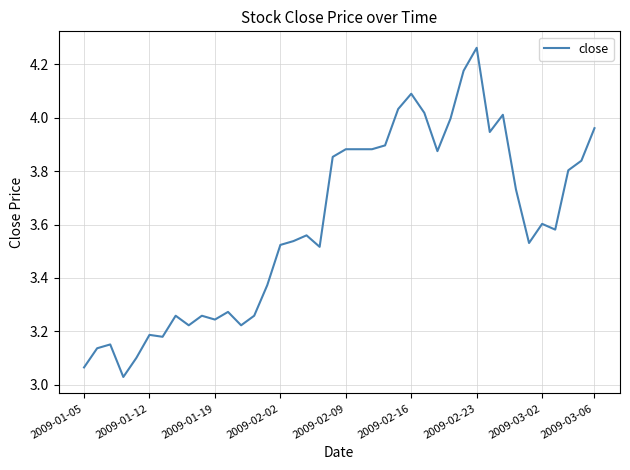

What is the difference between the maximum and minimum values?

1.2